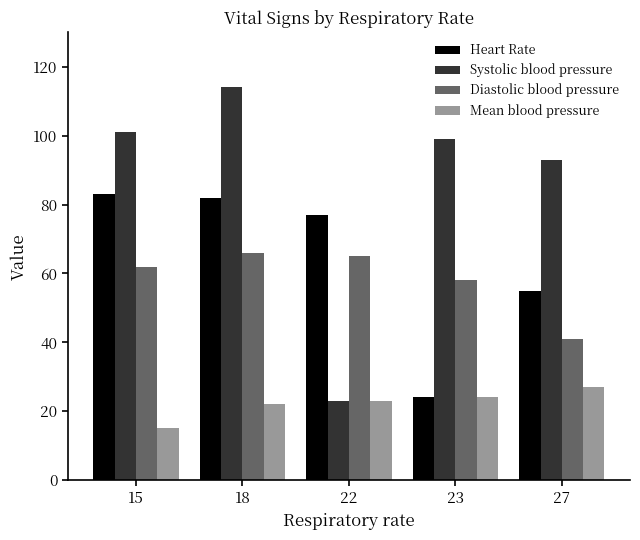

What is the difference between the highest and lowest values at 27?

66